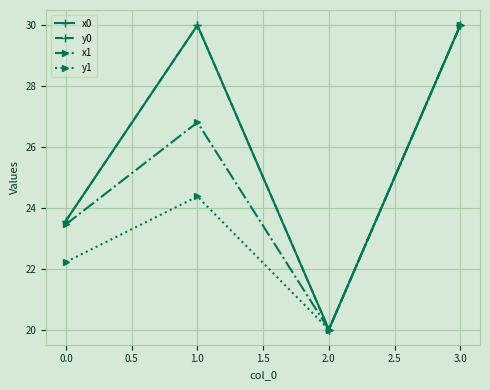

What is the label of the 1st point from the right?

3.0